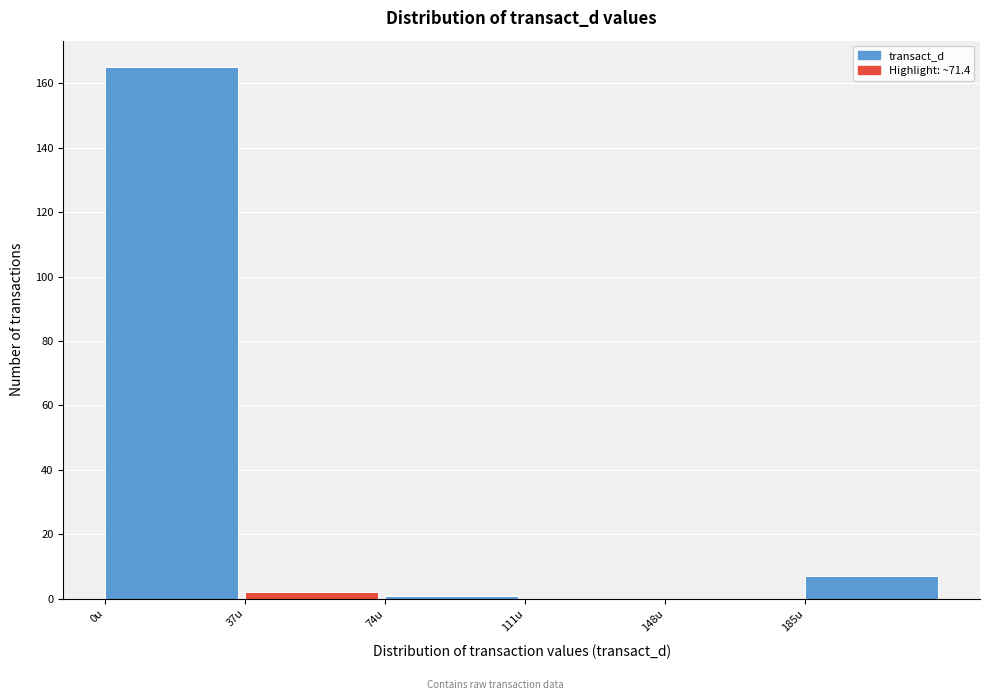

Reading left to right, list every bar in this chart as the range it spans on the x-axis followed by its height. Neither the bar edges nor the heights are printed on the chart, so give them approximately, as read against the axes.

0 to 37: 166
37 to 74: 2
74 to 111: under 2
111 to 148: 0
148 to 185: 0
185 to 222: 8